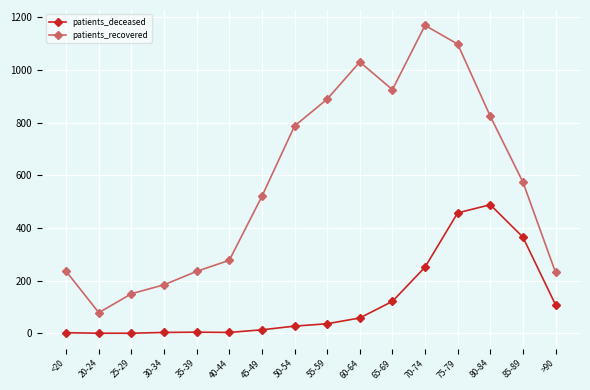

What is the difference between the second highest and second lowest values in the patients_recovered series?

948